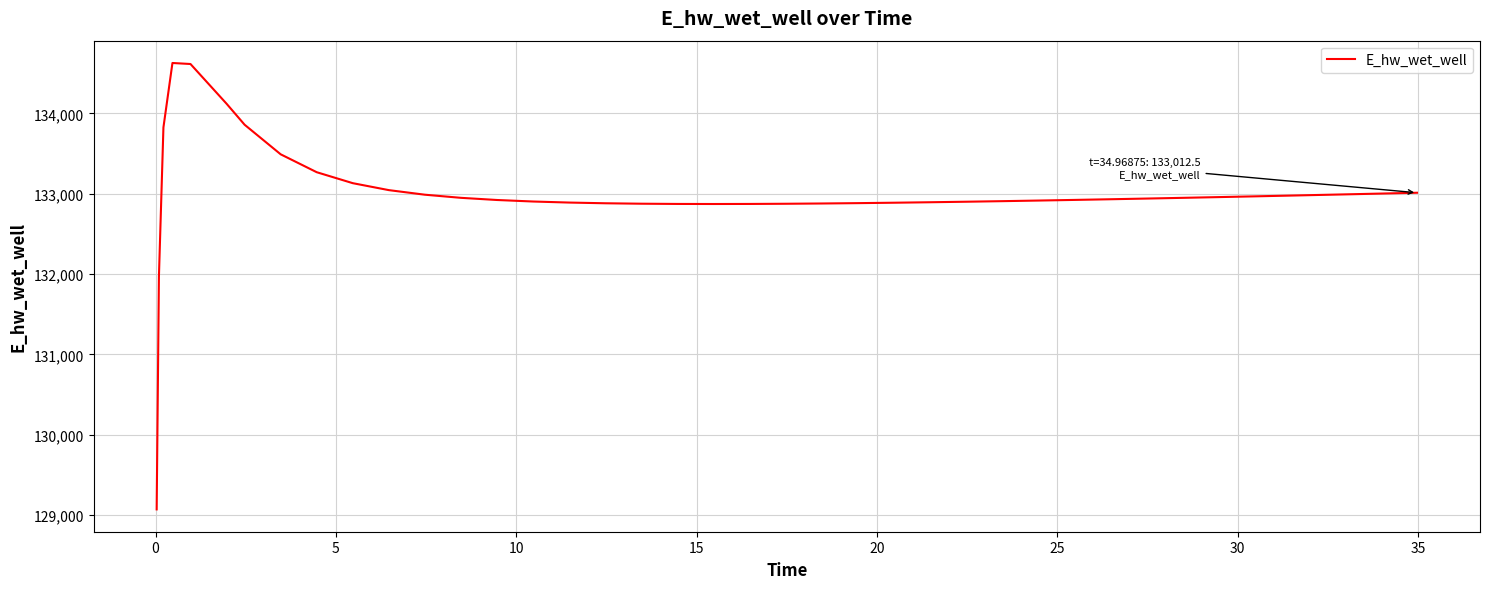

What is the greatest value displayed?

134628.0